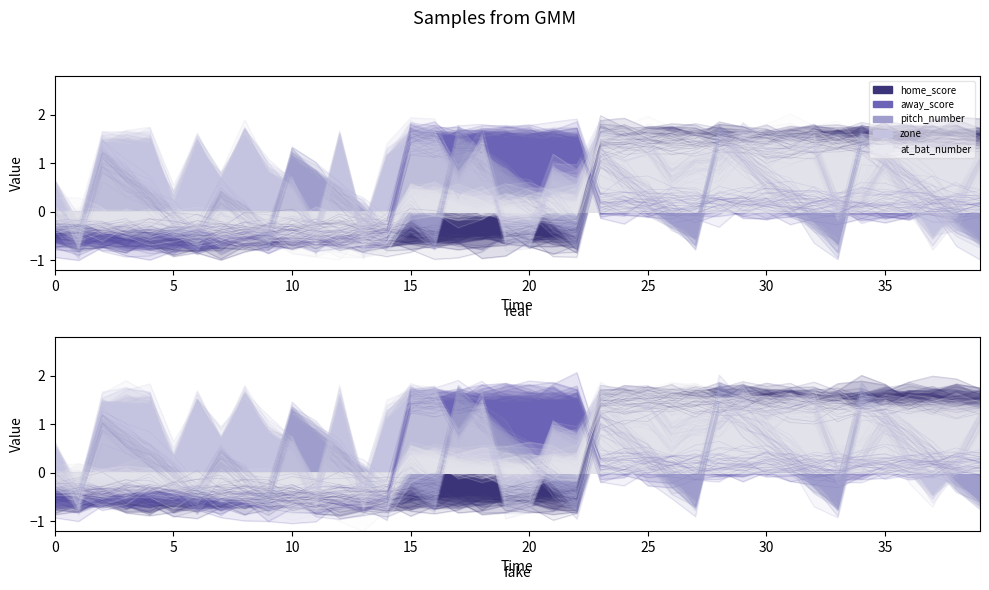

At which label is away_score closest to 0?

36